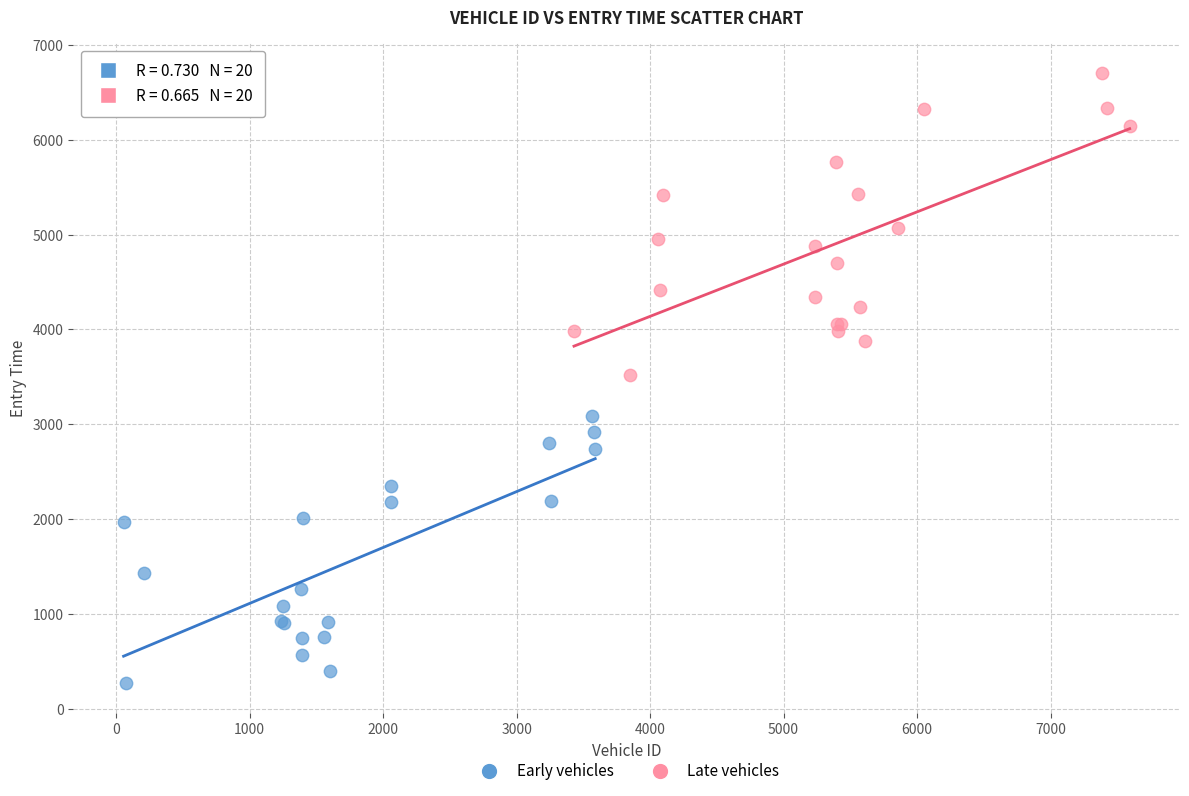

Which series contains the highest Y value?

Late vehicles